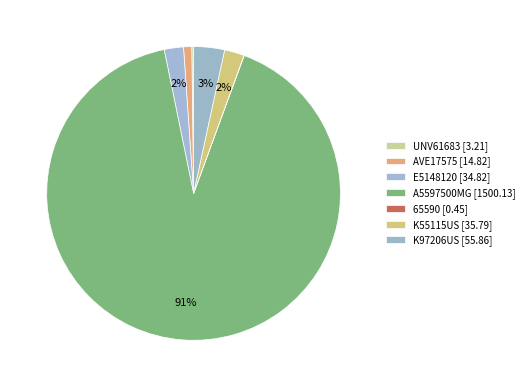

Is A5597500MG the majority of the pie?

Yes